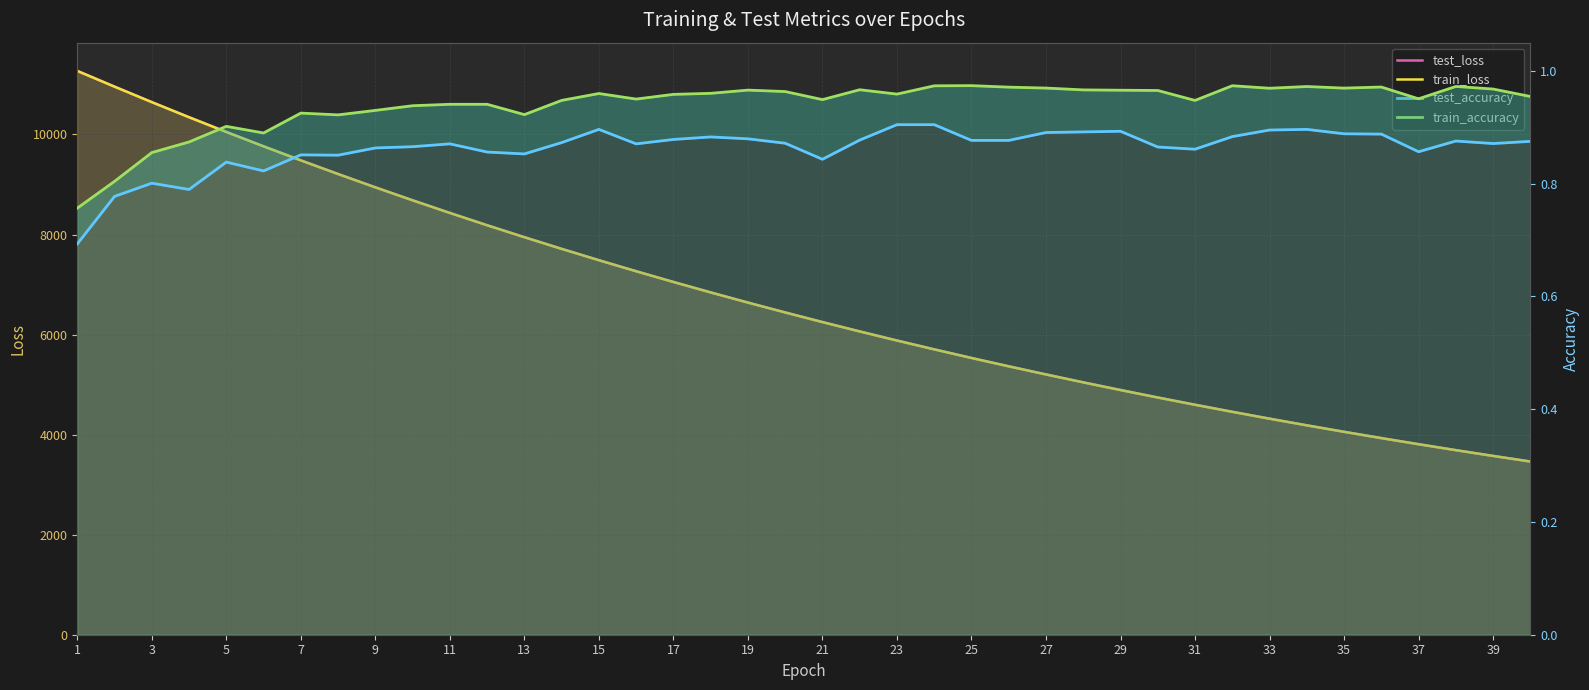

Between 1 and 33, which series saw the biggest shift?

test_loss